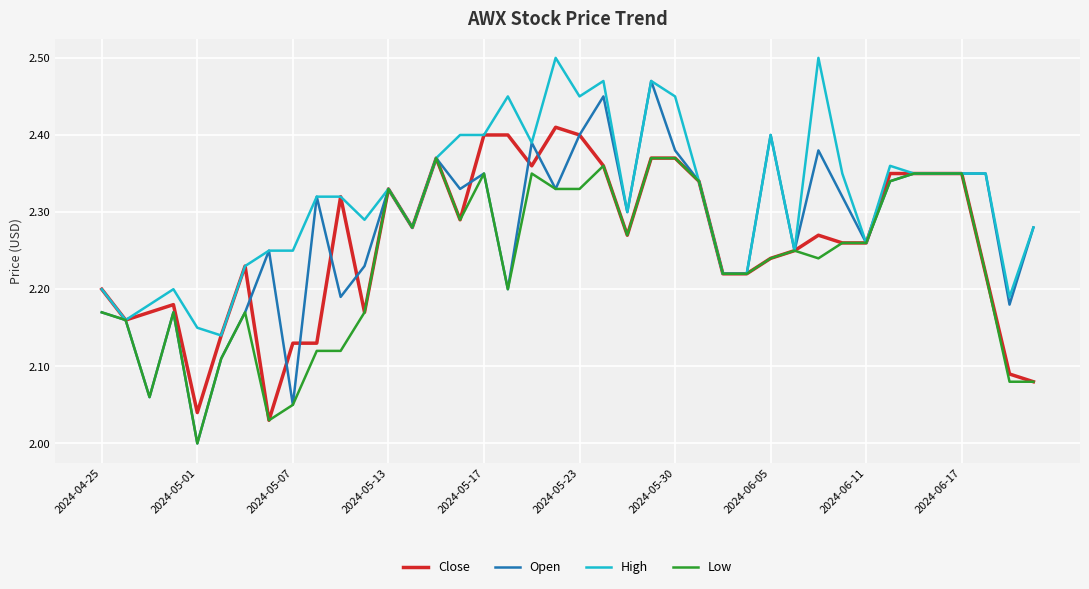

List the series in order of their overall mean, lowest first.

Low, Close, Open, High